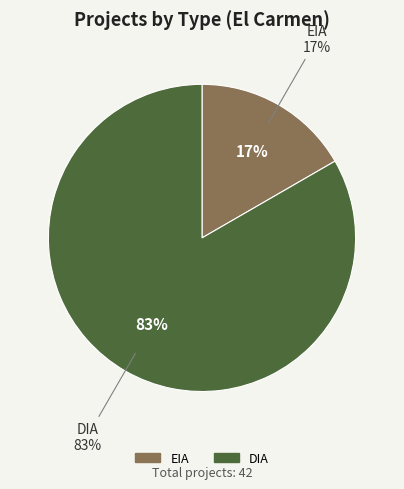

Do EIA and DIA together represent more than half of the pie?

Yes